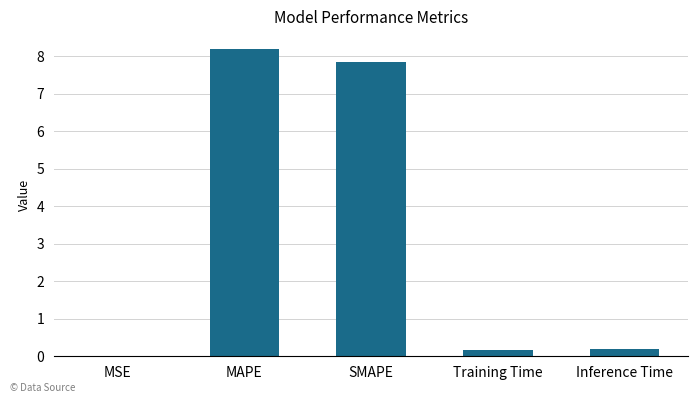

The value at MSE is 0.0. True or false?

True